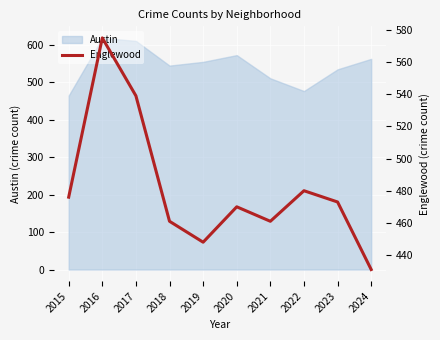

What is the sum of all values?

4814